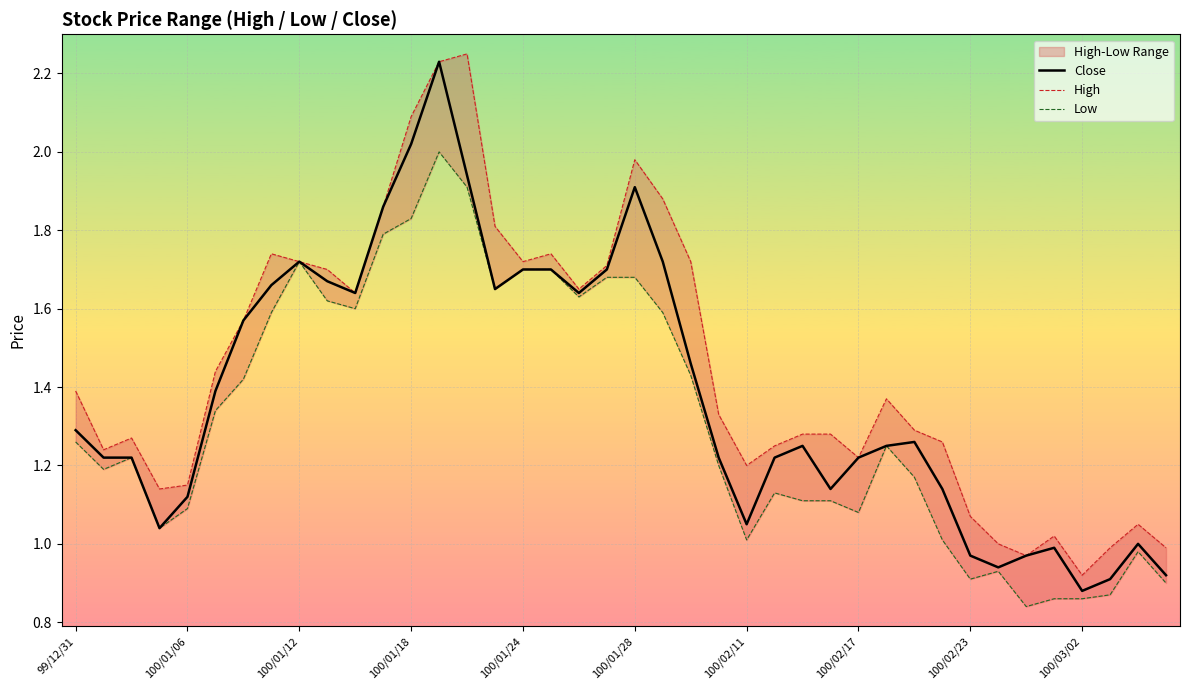

Is it true that Close equals 1.9 at 100/01/28?

True